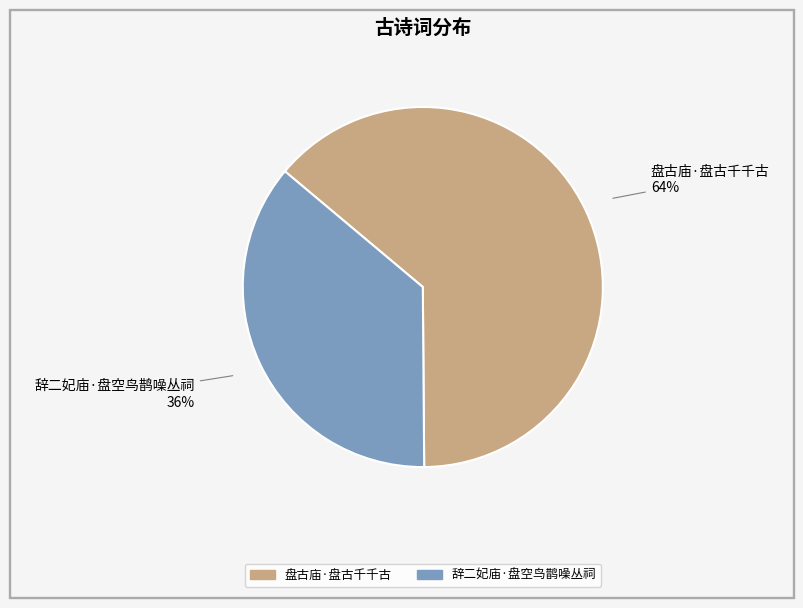

To the nearest percent, what portion does 辞二妃庙·盘空鸟鹊噪丛祠 represent?

36%